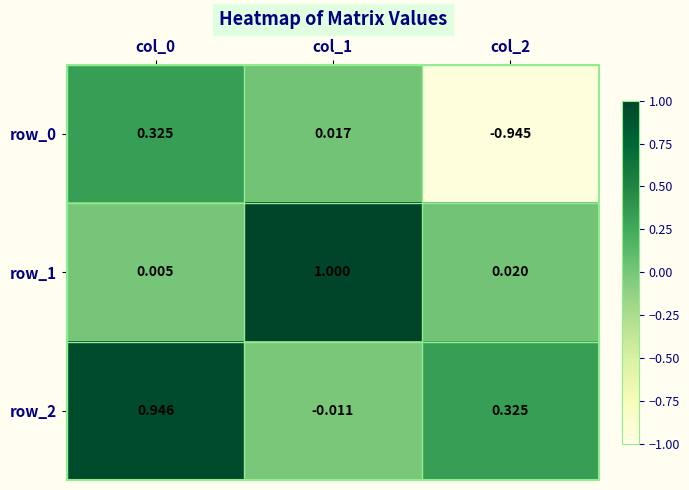

What is the highest value of the row_2 series?

0.9